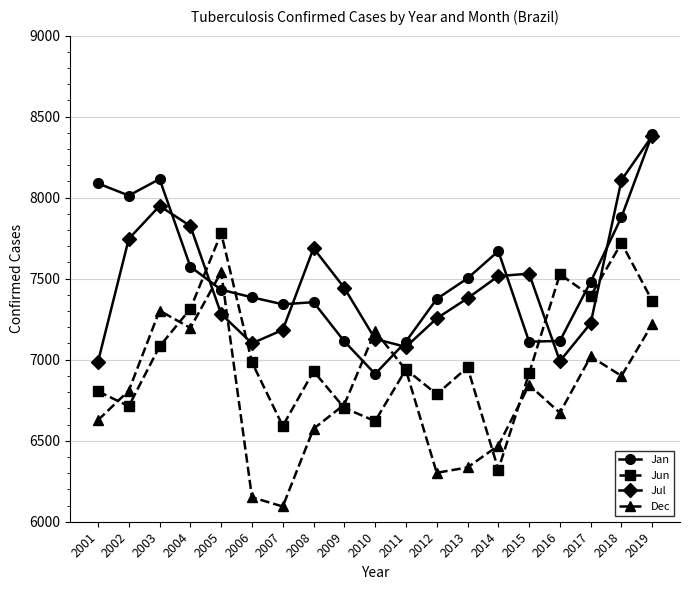

What is the spread (max minus min) of values at 2010?

555